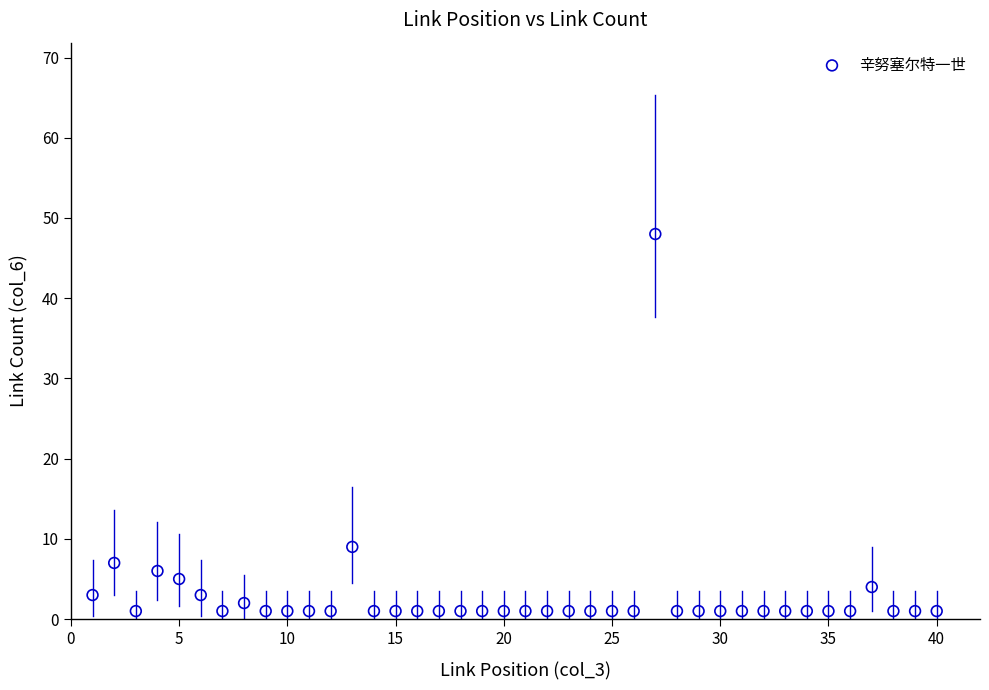

What Y value in the scatter plot is closest to 24?

9